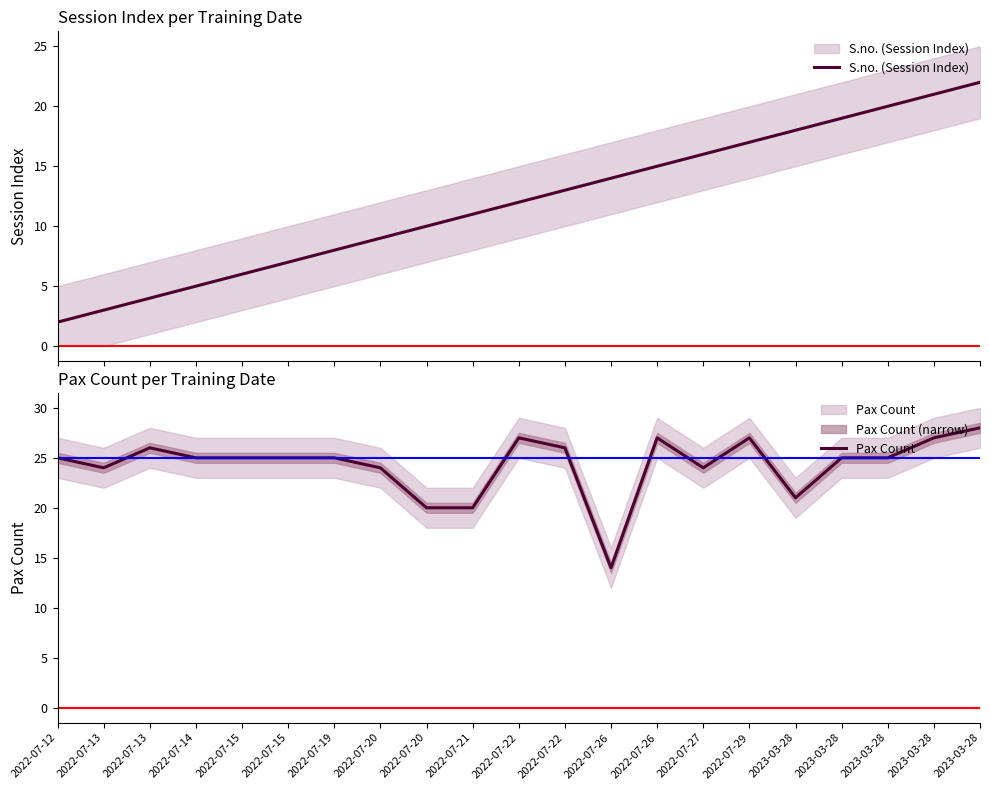

Which series changed the most between 2022-07-27 and 2023-03-28?

S.no. (Session Index)